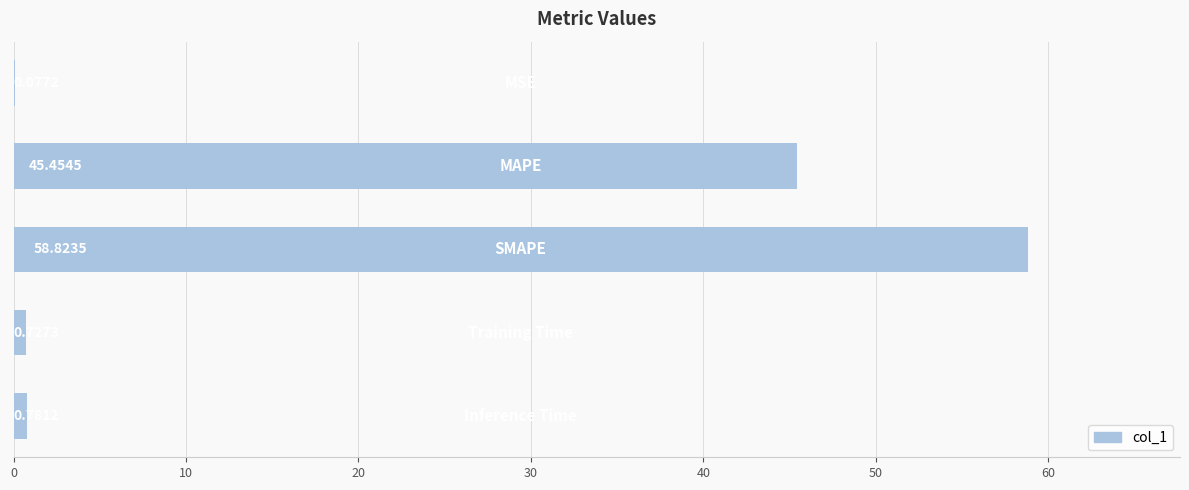

What is the sum of all values?

105.9